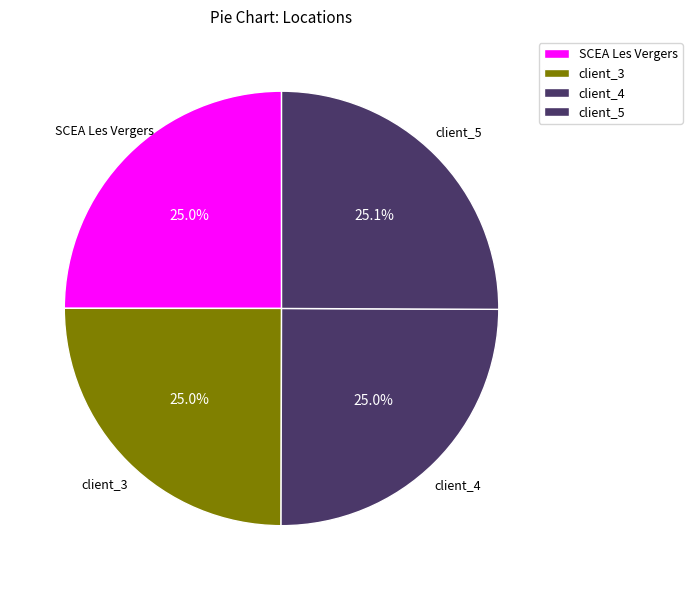

Count the number of slices in the pie.

4